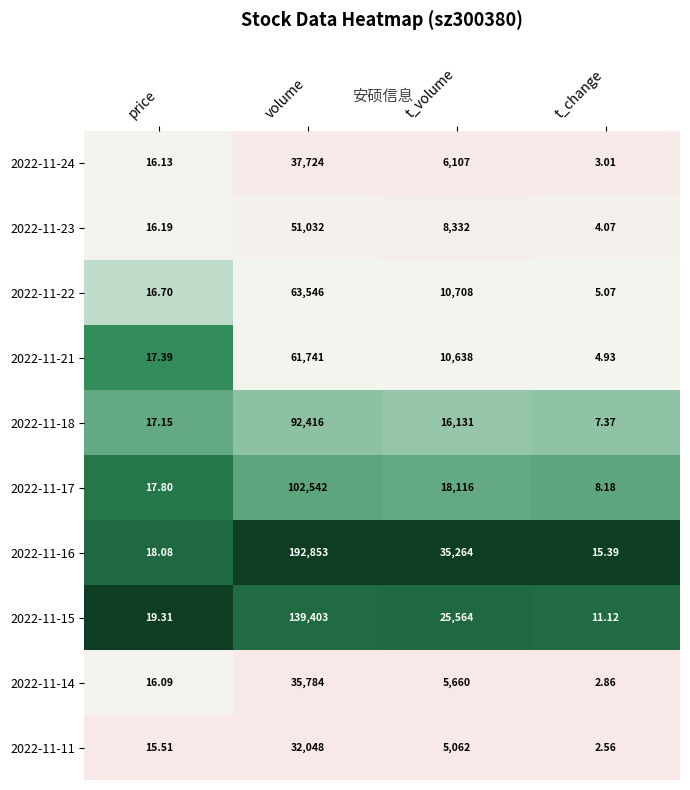

At which label does 2022-11-23 first exceed 8332?

volume